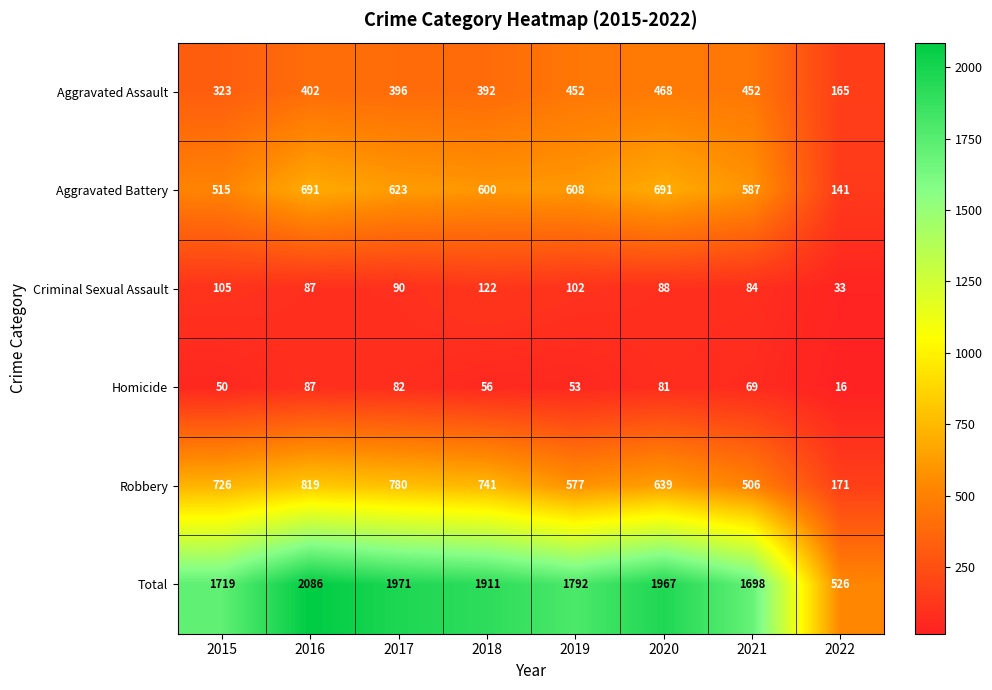

Which series has the largest range (max minus min)?

Total